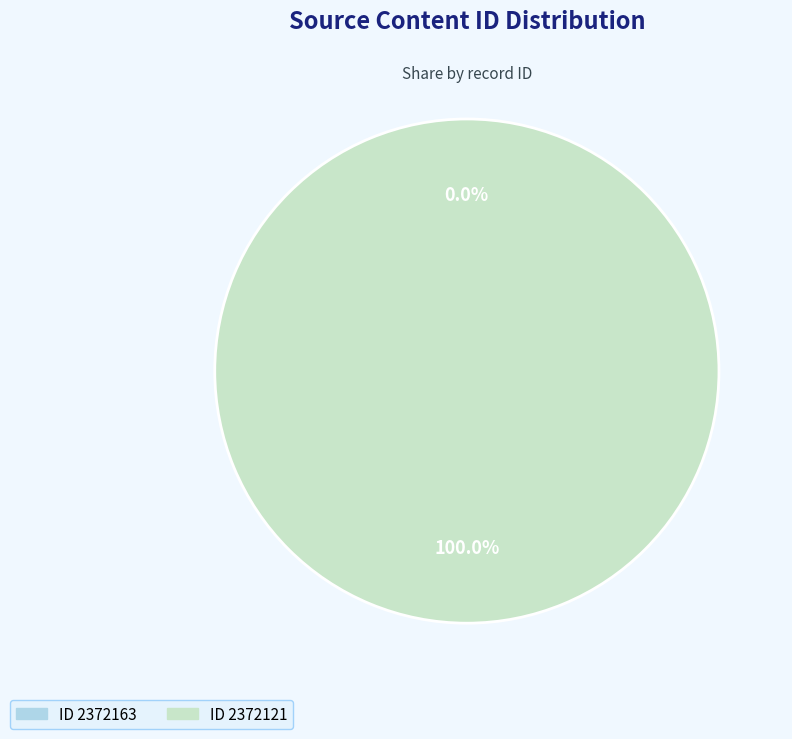

What is the total percentage of 2372121 and 2372163?

100.0%